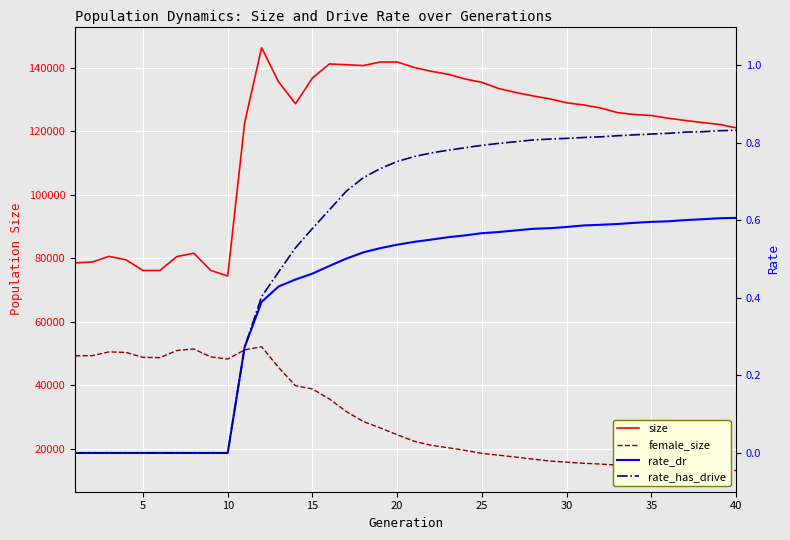

How many lines are shown in the chart?

4